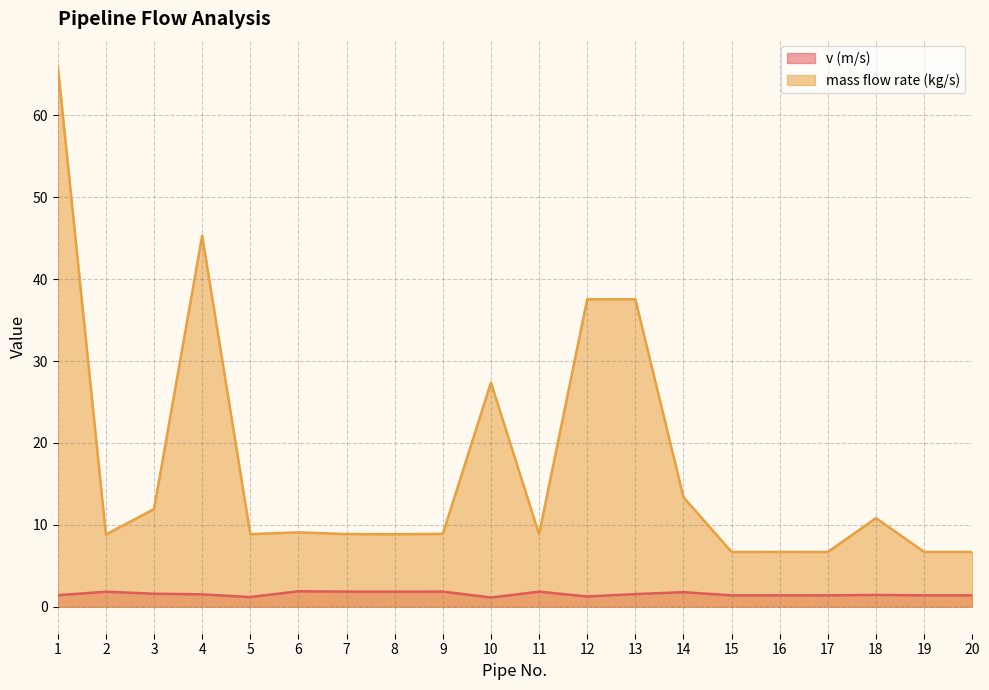

True or false: mass flow rate (kg/s) and v (m/s) cross at least once.

False